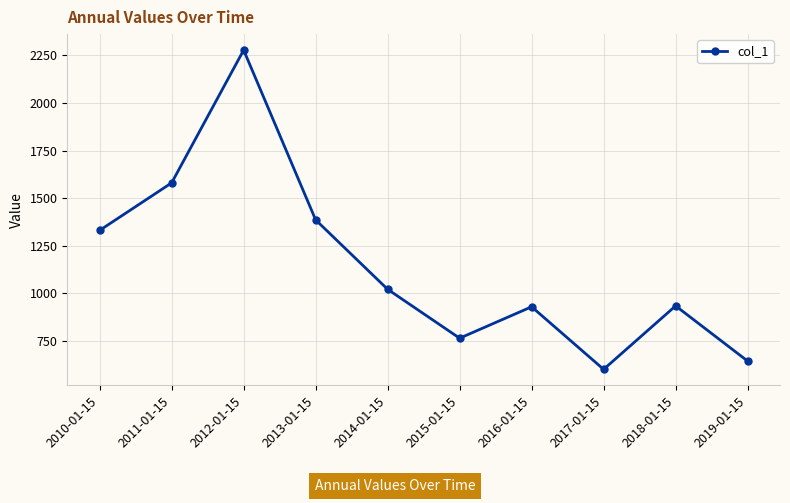

How many lines are shown in the chart?

1